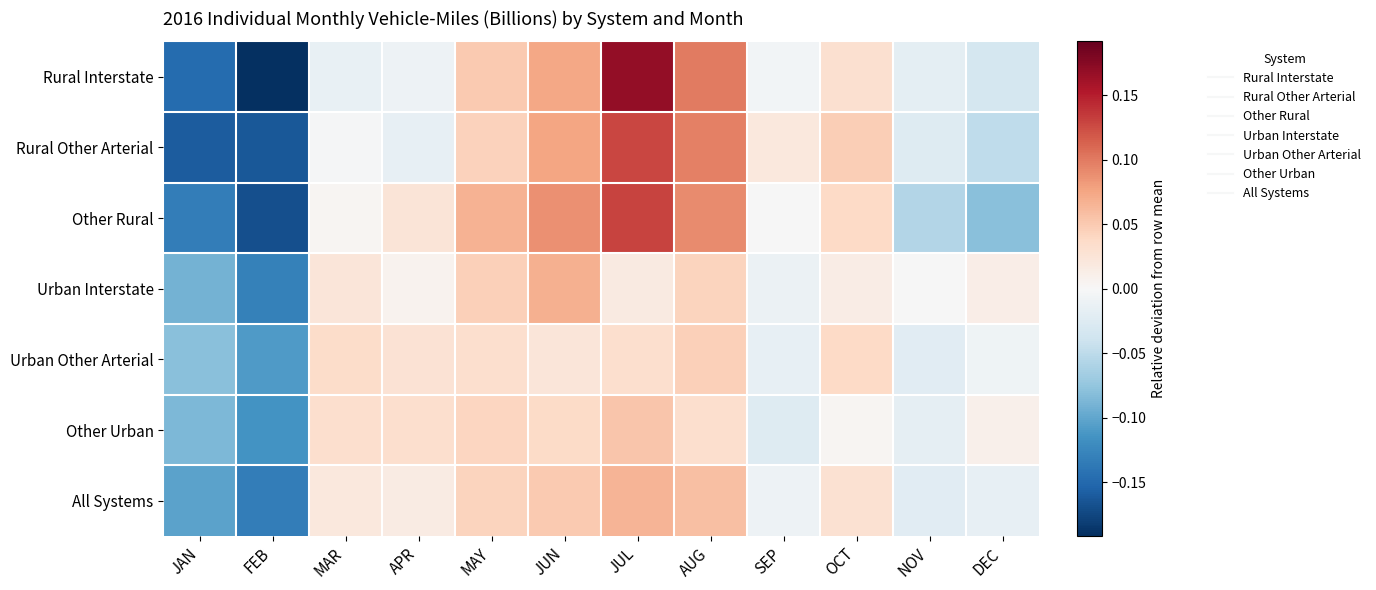

Reading left to right, what are all the values shown in this chart?

Rural Interstate: JAN=-0.1	FEB=-0.2	MAR=-0.0	APR=-0.0	MAY=0.0	JUN=0.1	JUL=0.2	AUG=0.1	SEP=-0.0	OCT=0.0	NOV=-0.0	DEC=-0.0
Rural Other Arterial: JAN=-0.2	FEB=-0.2	MAR=-0.0	APR=-0.0	MAY=0.0	JUN=0.1	JUL=0.1	AUG=0.1	SEP=0.0	OCT=0.0	NOV=-0.0	DEC=-0.0
Other Rural: JAN=-0.1	FEB=-0.2	MAR=0.0	APR=0.0	MAY=0.1	JUN=0.1	JUL=0.1	AUG=0.1	SEP=-0.0	OCT=0.0	NOV=-0.1	DEC=-0.1
Urban Interstate: JAN=-0.1	FEB=-0.1	MAR=0.0	APR=0.0	MAY=0.0	JUN=0.1	JUL=0.0	AUG=0.0	SEP=-0.0	OCT=0.0	NOV=-0.0	DEC=0.0
Urban Other Arterial: JAN=-0.1	FEB=-0.1	MAR=0.0	APR=0.0	MAY=0.0	JUN=0.0	JUL=0.0	AUG=0.0	SEP=-0.0	OCT=0.0	NOV=-0.0	DEC=-0.0
Other Urban: JAN=-0.1	FEB=-0.1	MAR=0.0	APR=0.0	MAY=0.0	JUN=0.0	JUL=0.1	AUG=0.0	SEP=-0.0	OCT=0.0	NOV=-0.0	DEC=0.0
All Systems: JAN=-0.1	FEB=-0.1	MAR=0.0	APR=0.0	MAY=0.0	JUN=0.1	JUL=0.1	AUG=0.1	SEP=-0.0	OCT=0.0	NOV=-0.0	DEC=-0.0